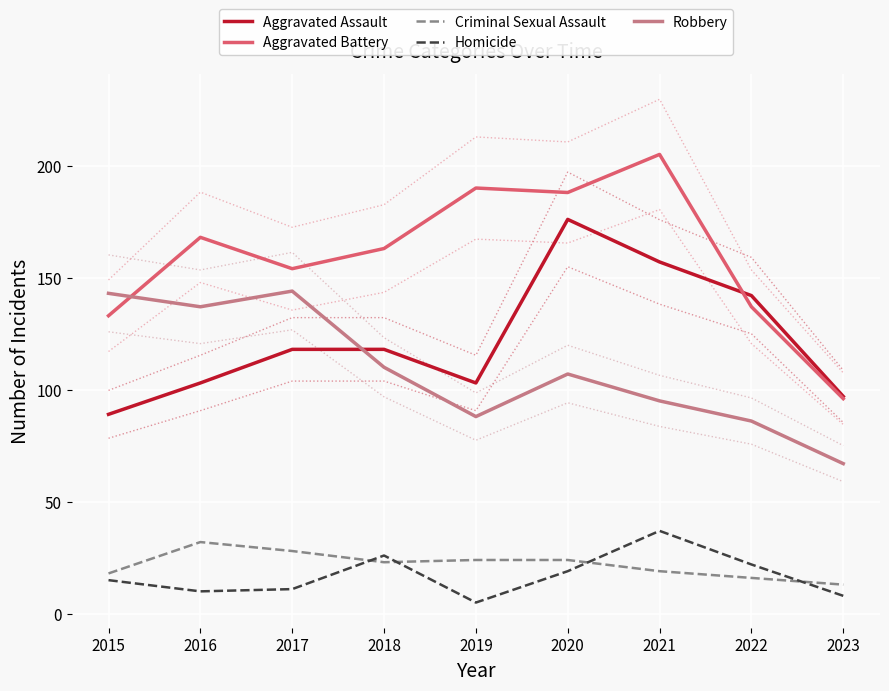

Which label corresponds to the smallest value in the chart?

2019